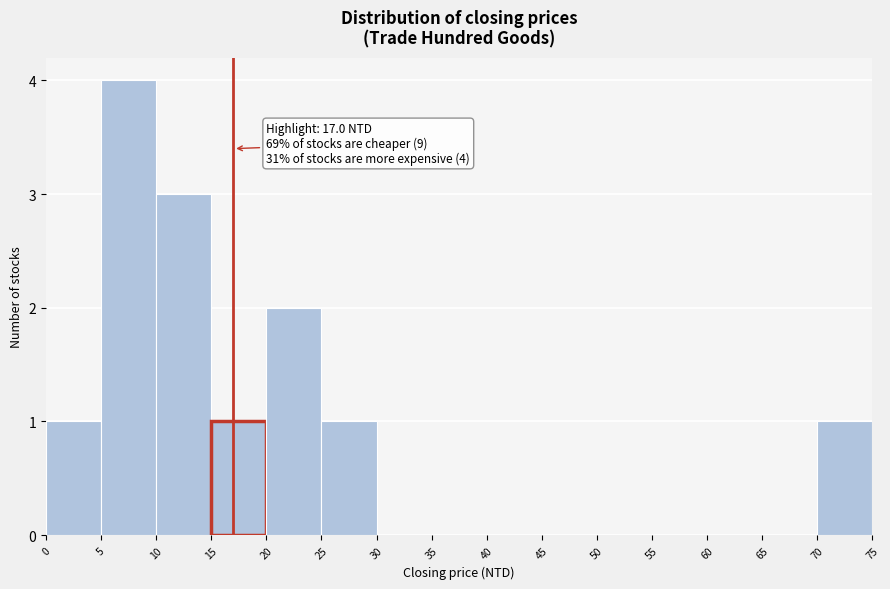

Over which range of the x-axis is the bar tallest?

5 to 10